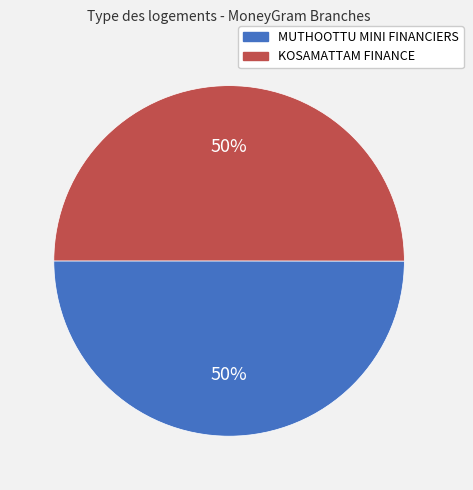

To the nearest percent, what is the average slice percentage?

50%